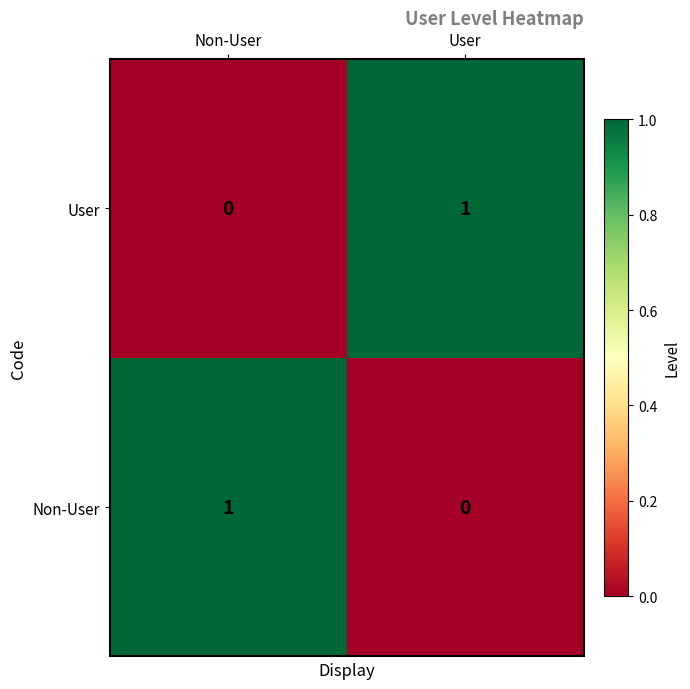

Which category has the highest value in the User series?

User